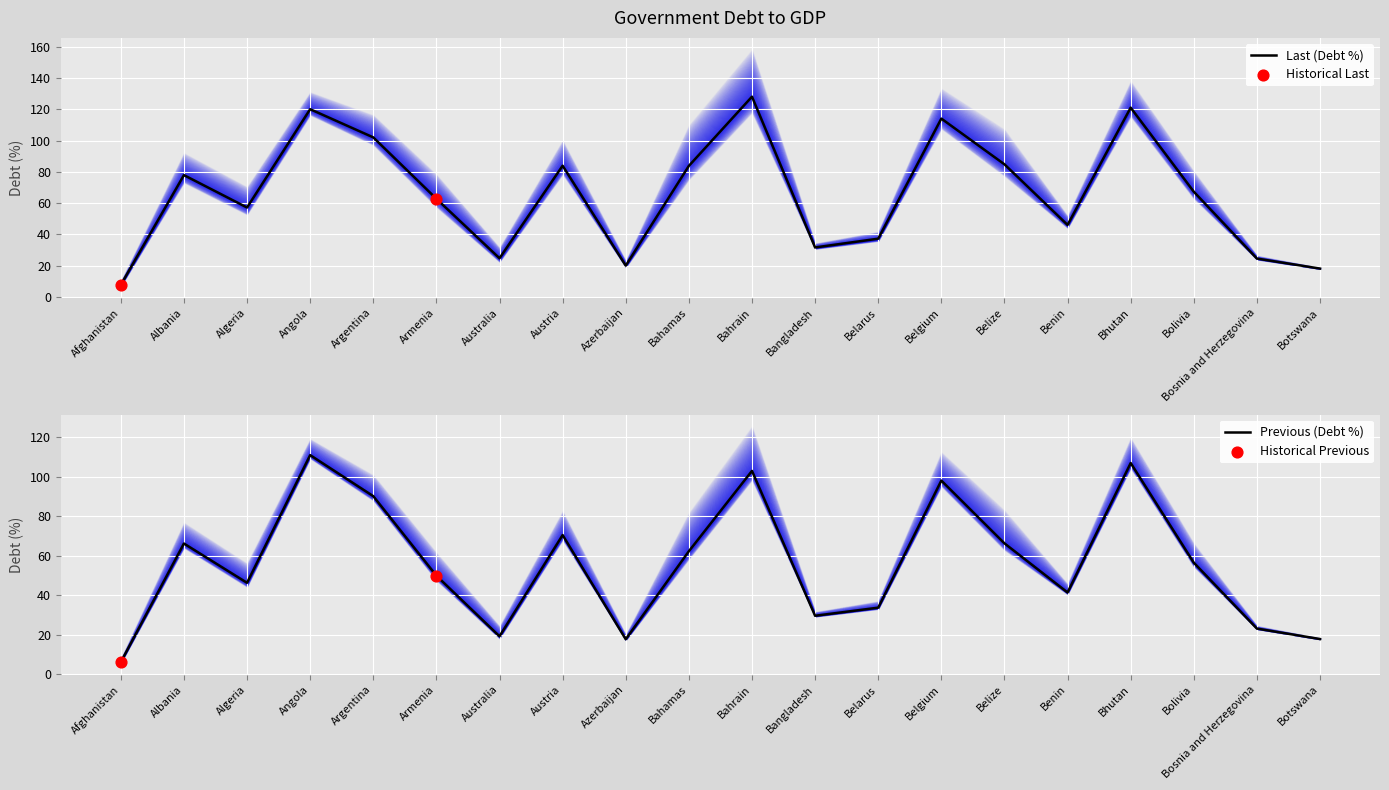

At which category is the sum across all series the highest?

Angola